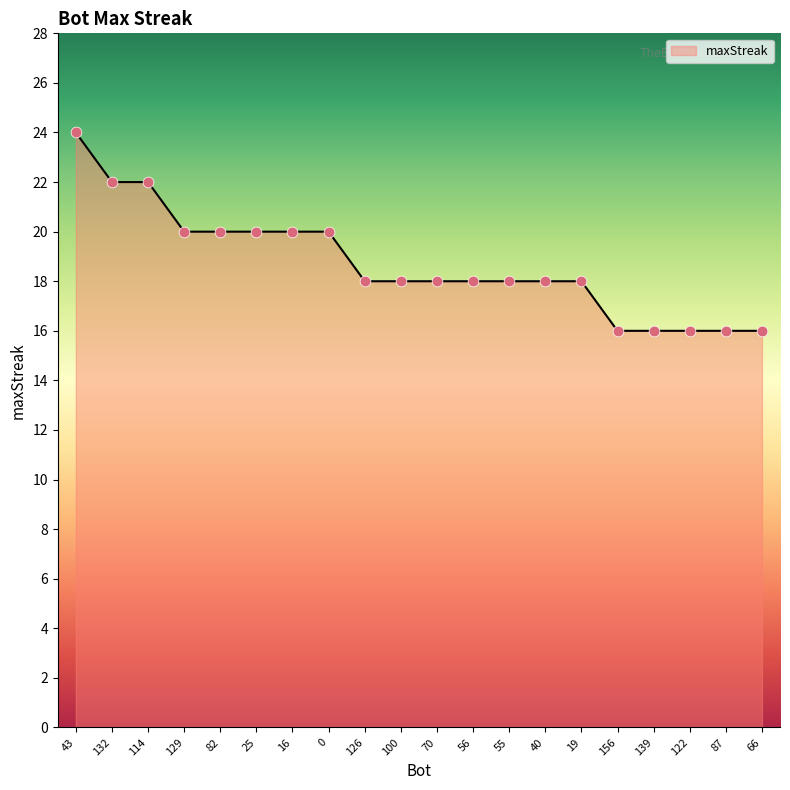

What is the change in value from 43 to 25?

-4